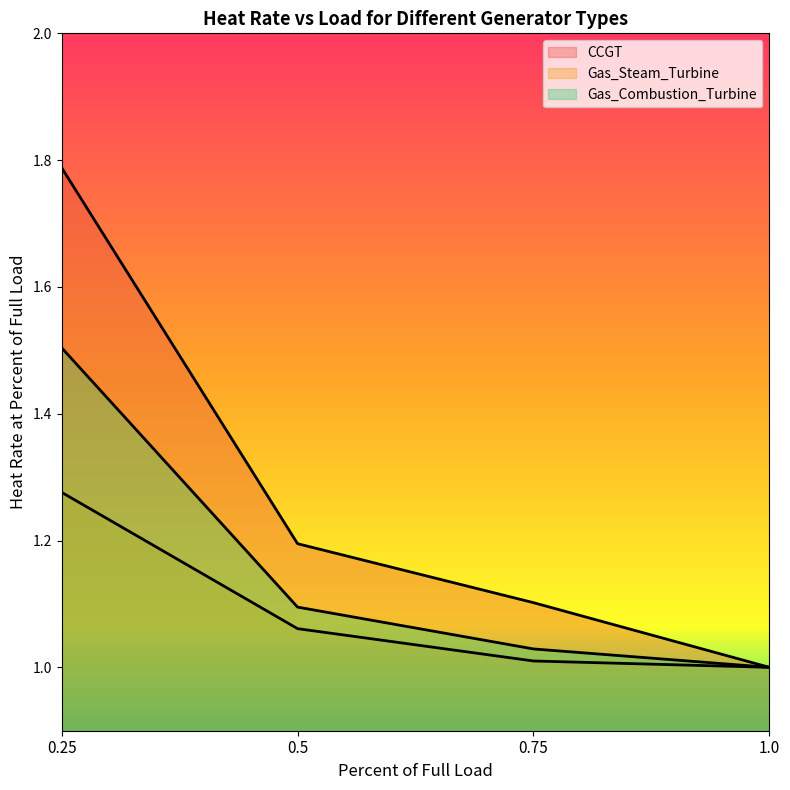

Rank the categories by CCGT value from highest to lowest.

0.25, 0.5, 0.75, 1.0